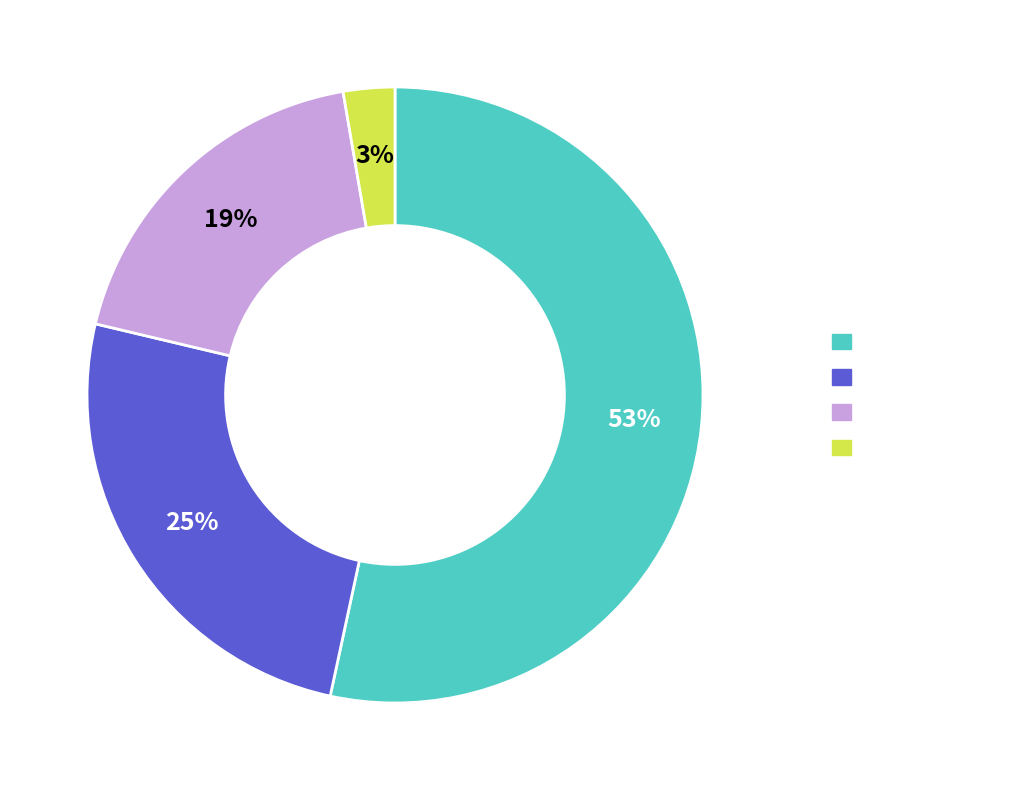

Does any single category account for the majority?

Yes